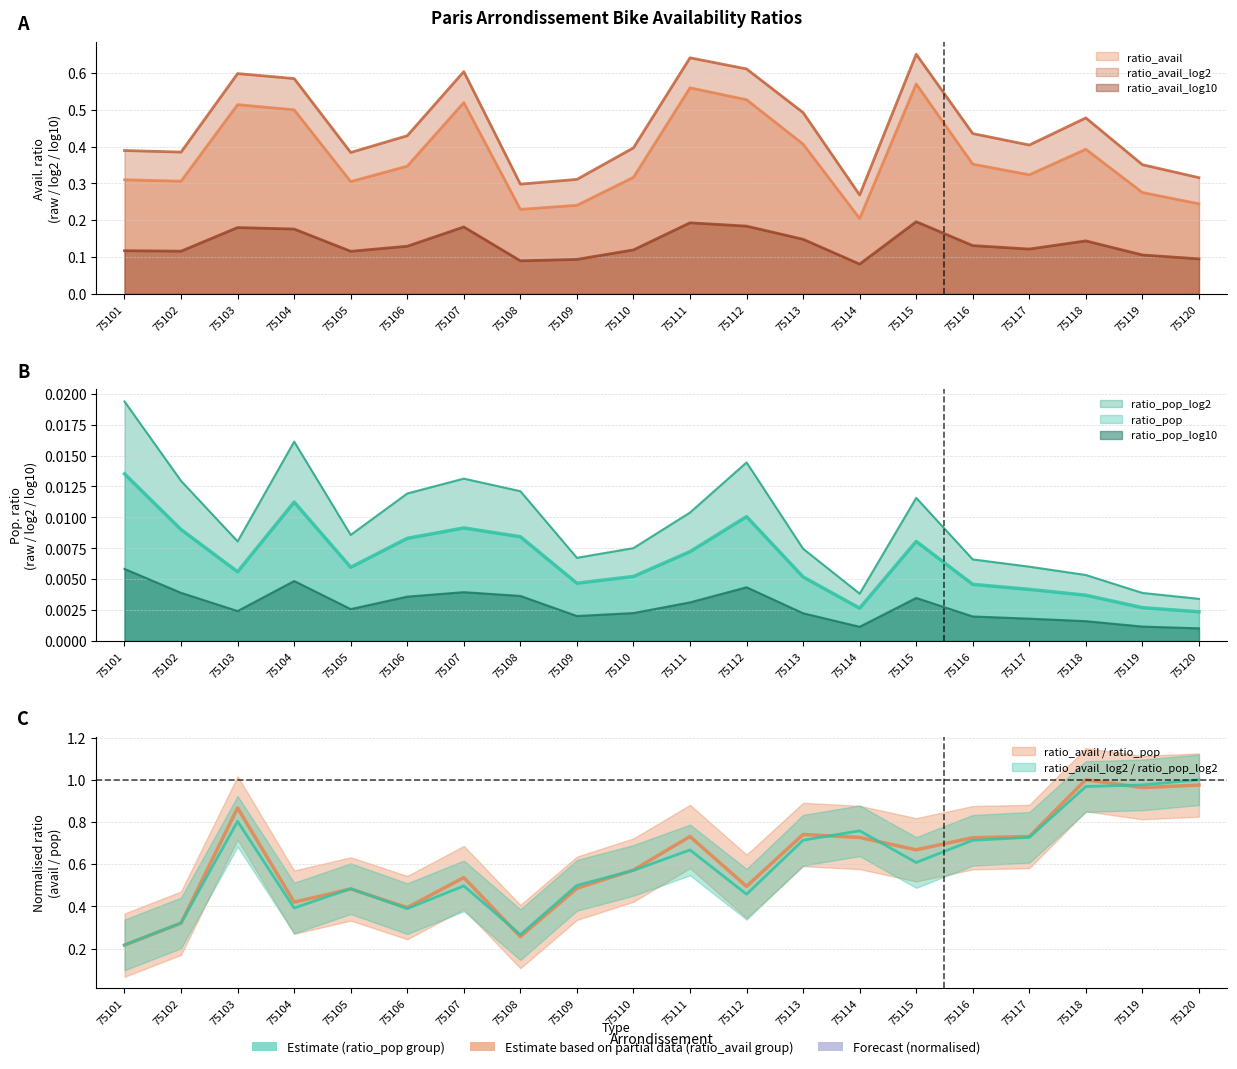

Is the value of ratio_avail_log10 at 75116 greater than the value of ratio_pop_log2 at 75110?

Yes